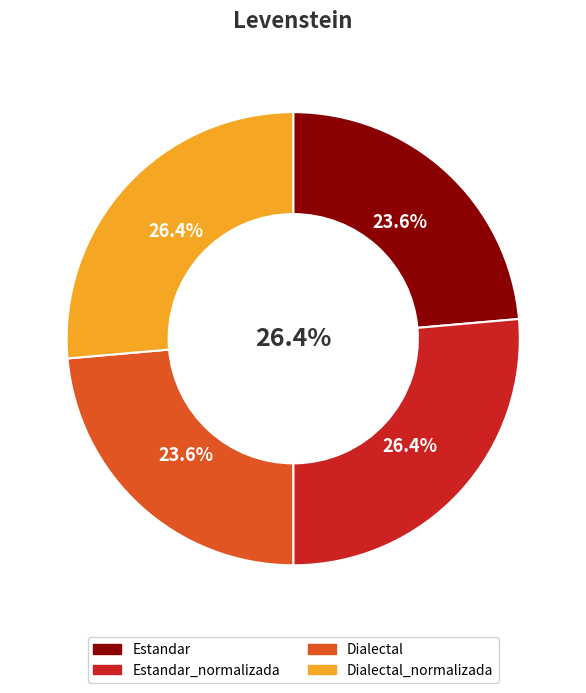

To the nearest percent, what is the combined percentage of Dialectal_normalizada and Dialectal?

50%